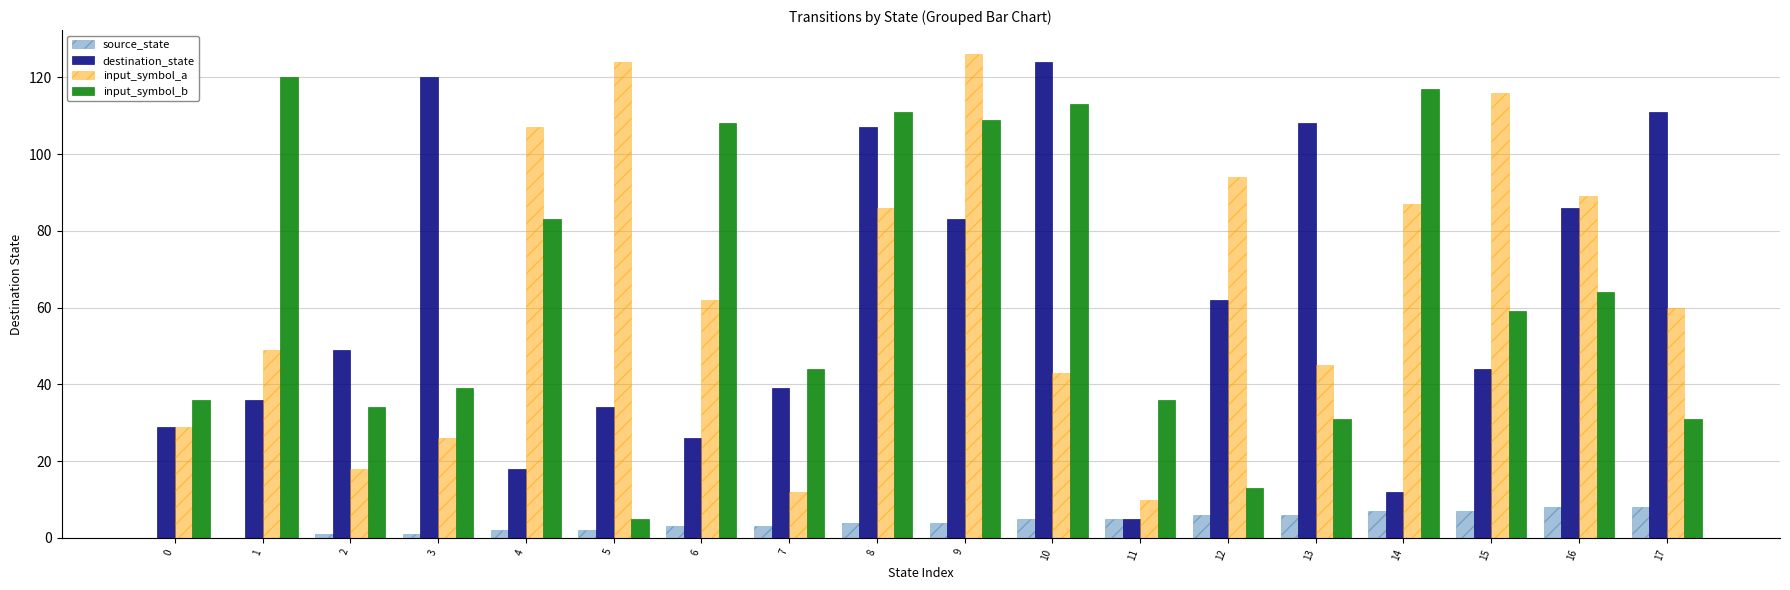

What are all the series names shown in the legend?

source_state, destination_state, input_symbol_a, input_symbol_b